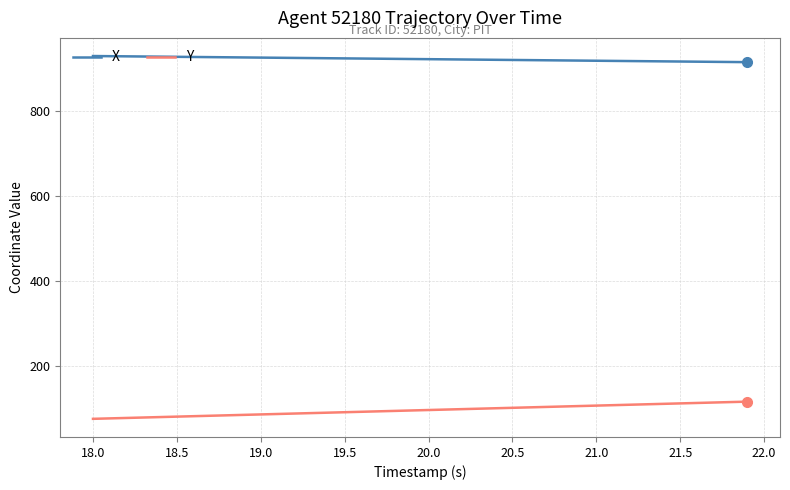

Does the chart have visible grid lines?

Yes